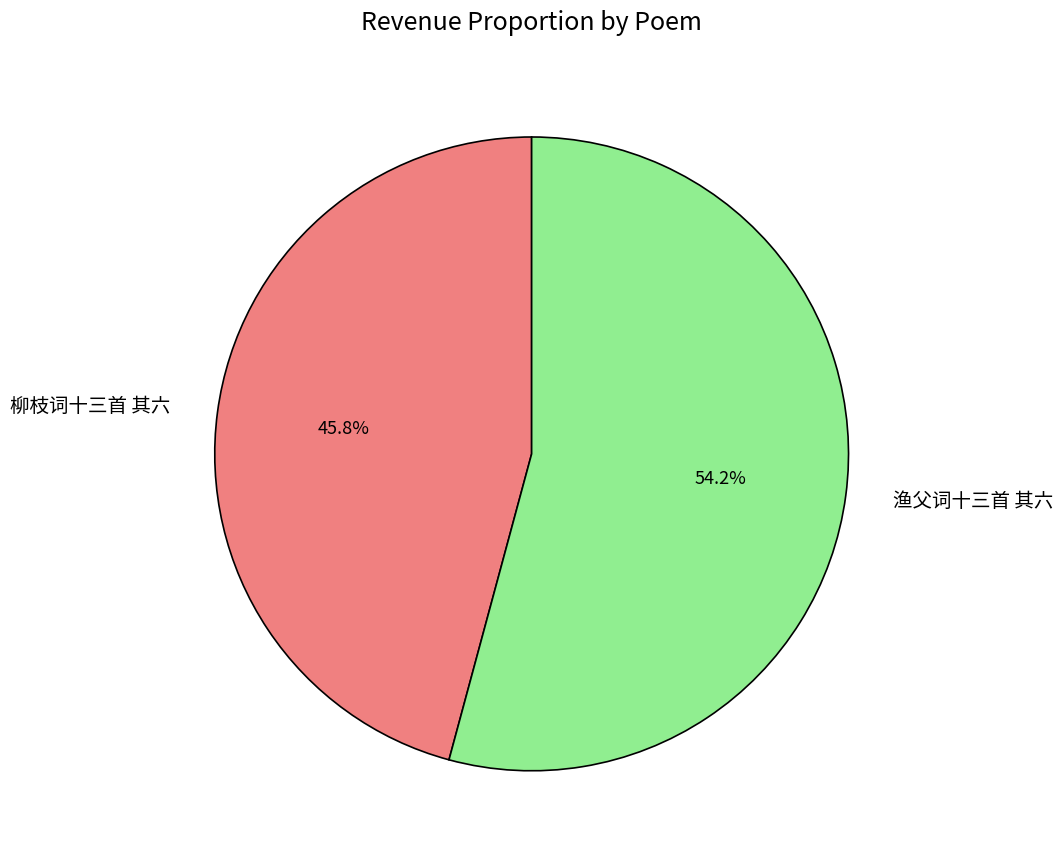

Rank the categories by value from highest to lowest.

渔父词十三首 其六, 柳枝词十三首 其六